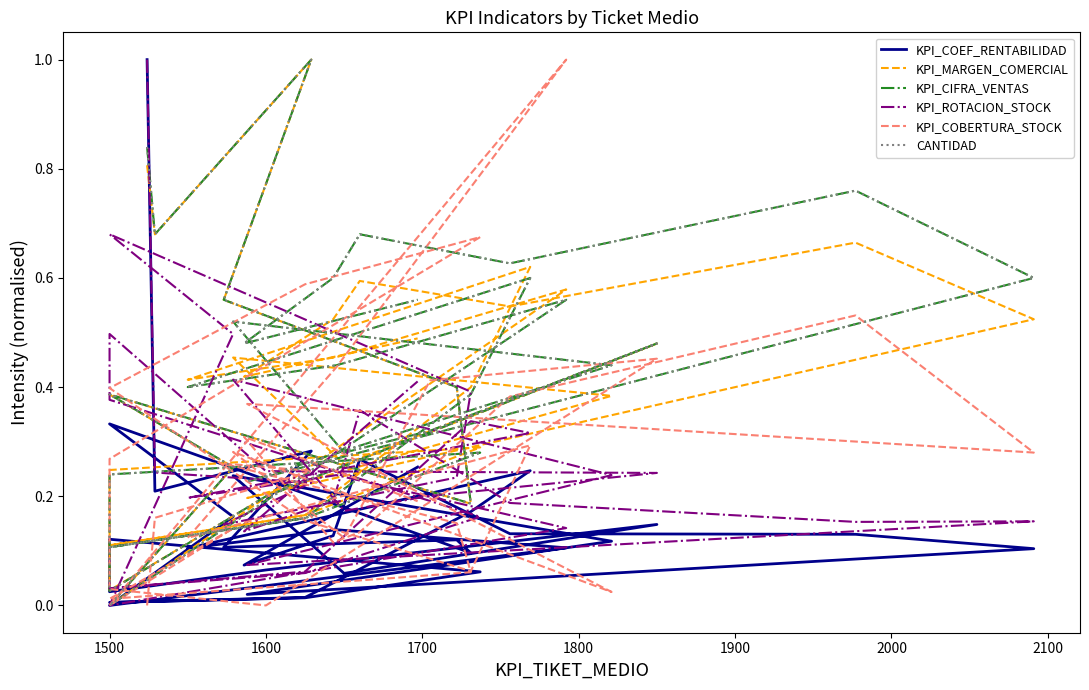

Which series has the largest range (max minus min)?

KPI_COEF_RENTABILIDAD